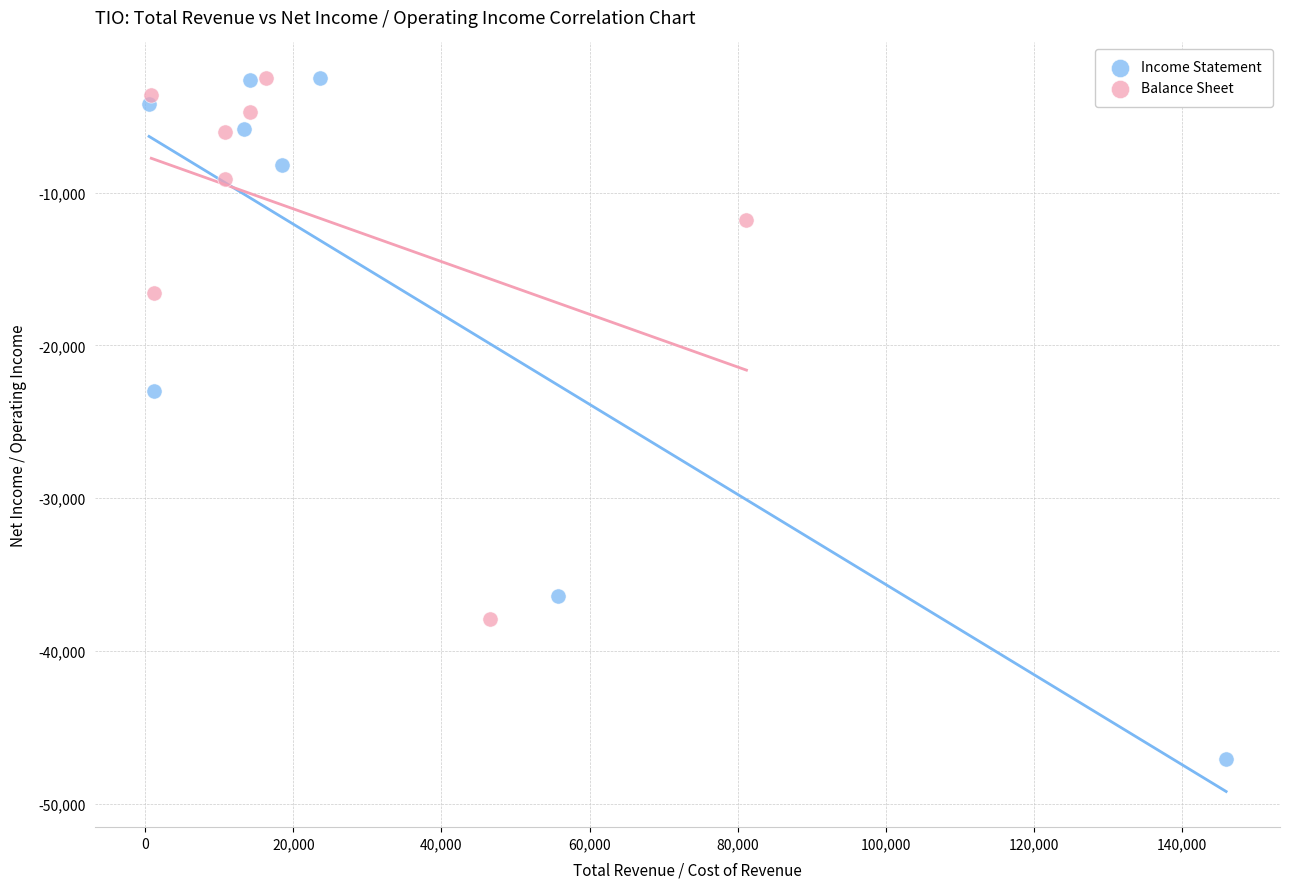

Which series reaches the minimum Y coordinate?

Income Statement